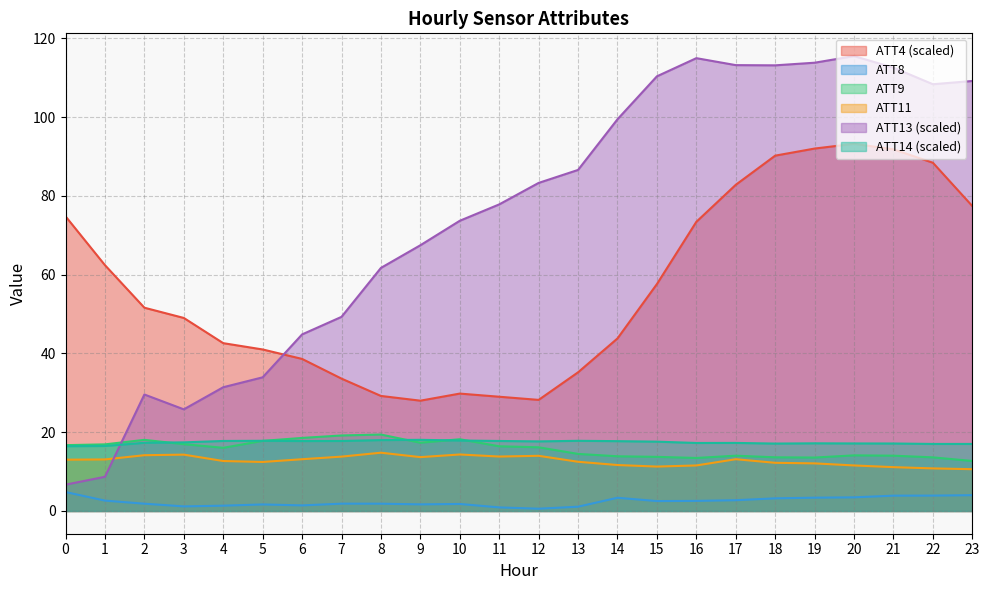

Which has a higher value, 1 or 6?

1